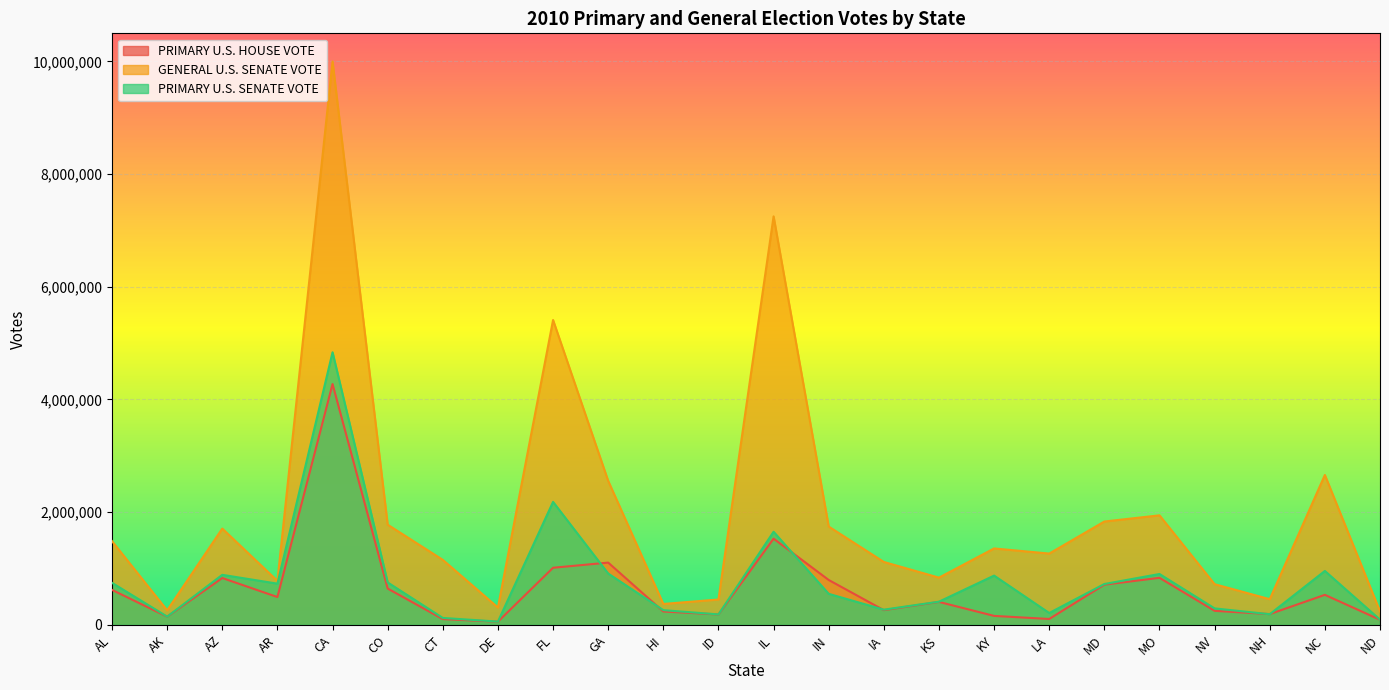

At ID, list the series in order from smallest to largest.

PRIMARY U.S. HOUSE VOTE, PRIMARY U.S. SENATE VOTE, GENERAL U.S. SENATE VOTE